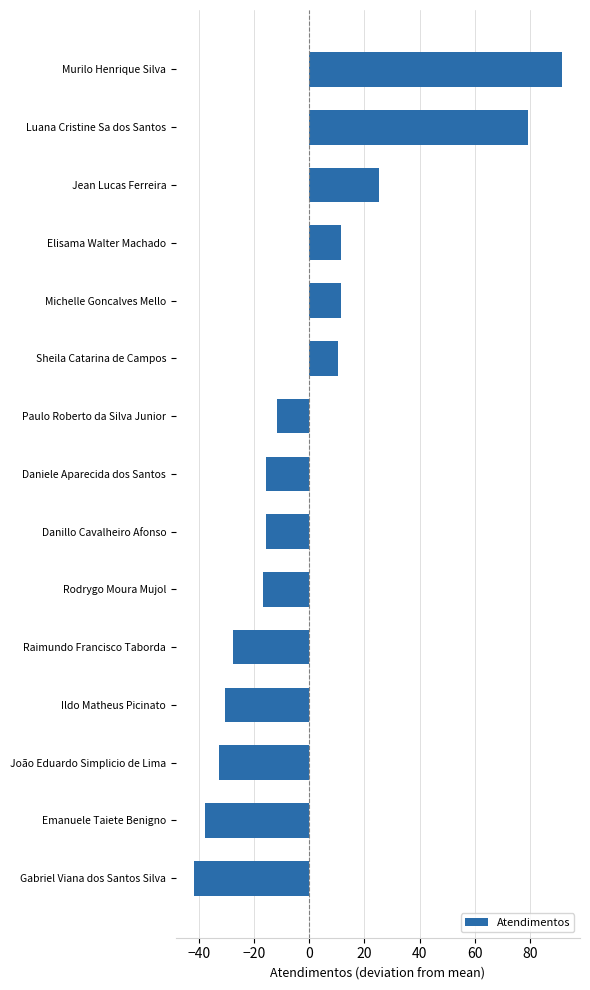

Reading top to bottom, transcribe all the data shown in this chart.

Murilo Henrique Silva=91.4	Luana Cristine Sa dos Santos=79.4	Jean Lucas Ferreira=25.4	Elisama Walter Machado=11.4	Michelle Goncalves Mello=11.4	Sheila Catarina de Campos=10.4	Paulo Roberto da Silva Junior=-11.6	Daniele Aparecida dos Santos=-15.6	Danillo Cavalheiro Afonso=-15.6	Rodrygo Moura Mujol=-16.6	Raimundo Francisco Taborda=-27.6	Ildo Matheus Picinato=-30.6	João Eduardo Simplicio de Lima=-32.6	Emanuele Taiete Benigno=-37.6	Gabriel Viana dos Santos Silva=-41.6